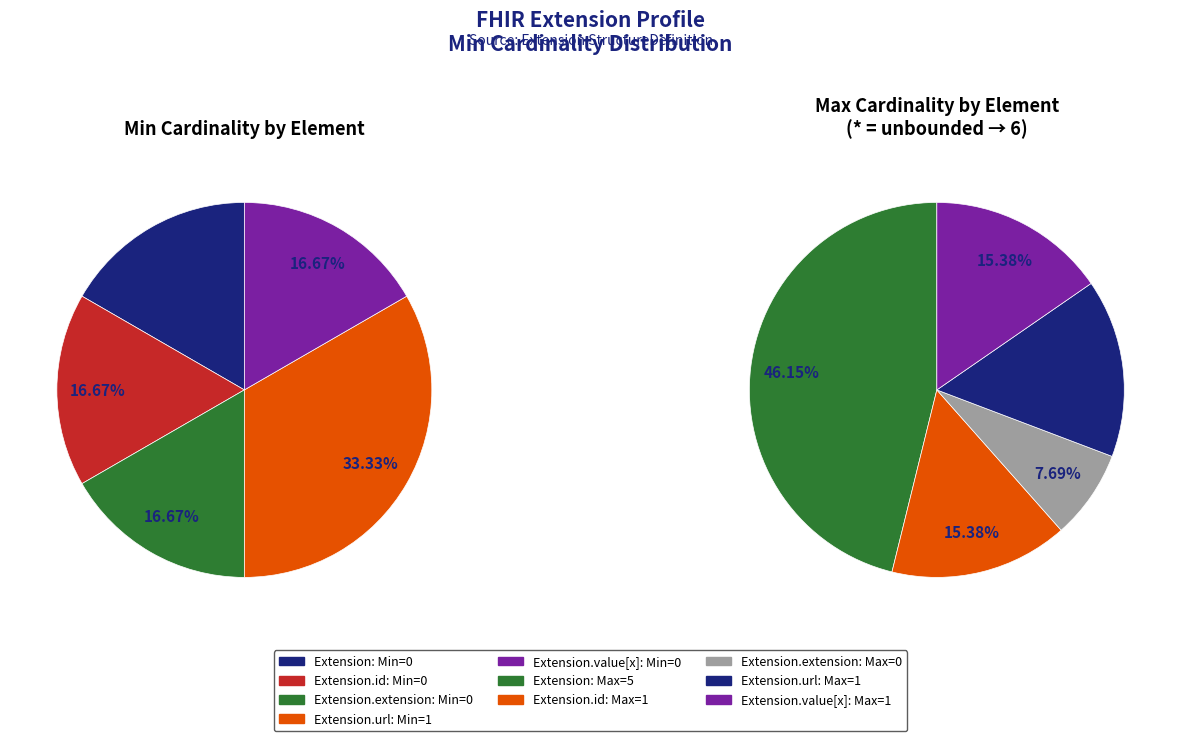

What is the change in value from Extension.id to Extension.url?

+1